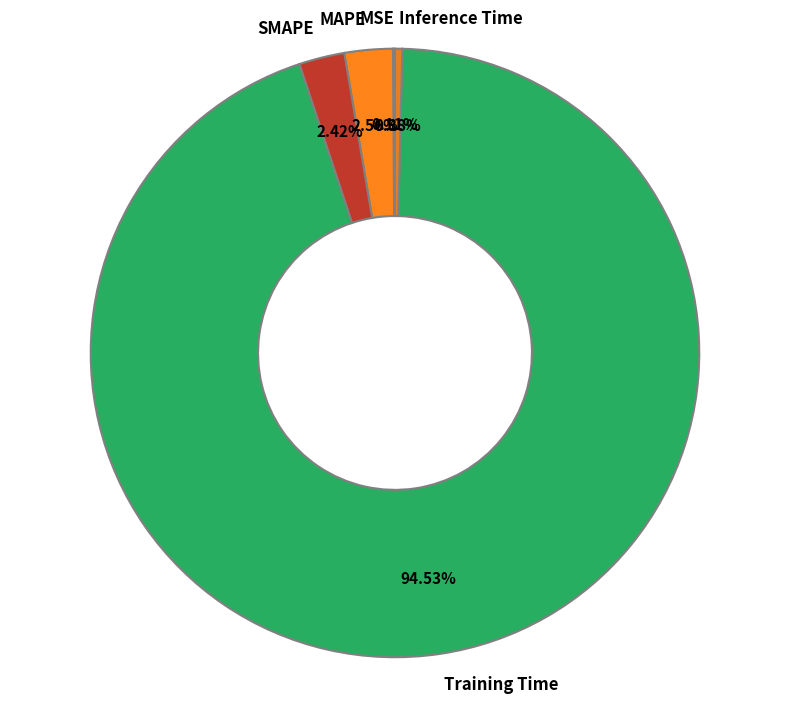

Which category has the biggest portion of the pie?

Training Time